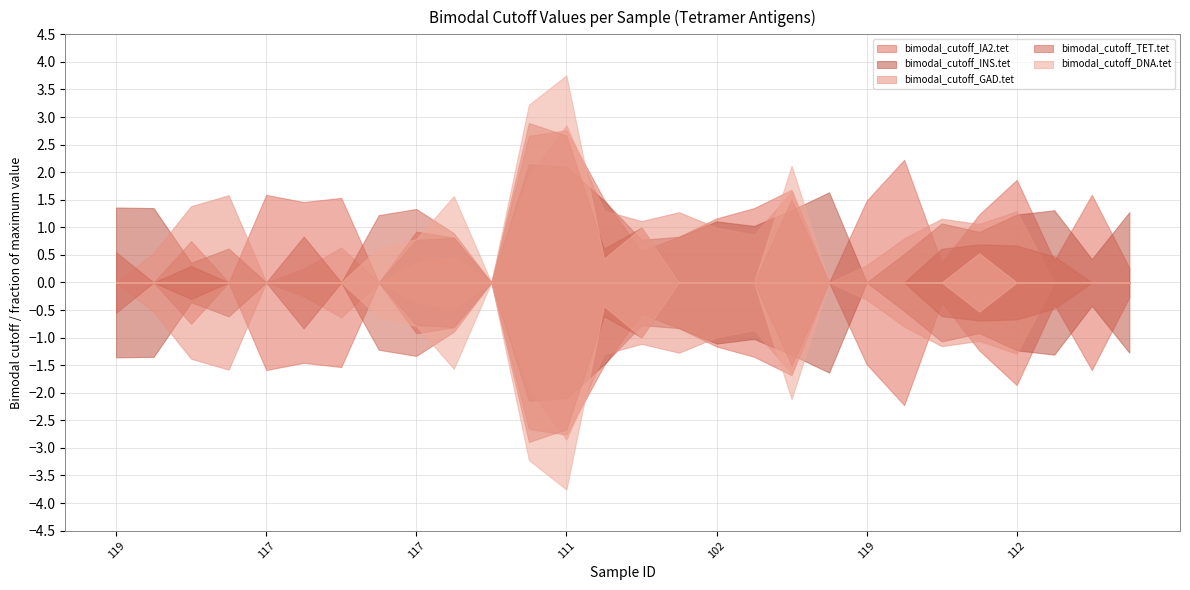

What is the sum of all bimodal_cutoff_IA2.tet values?

29.0